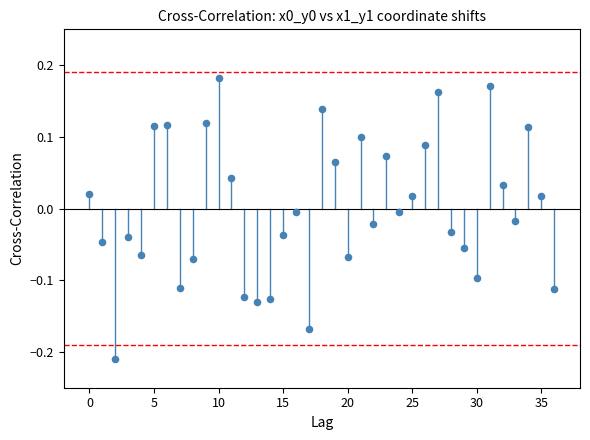

What is the range of Y values (max minus min)?

0.4